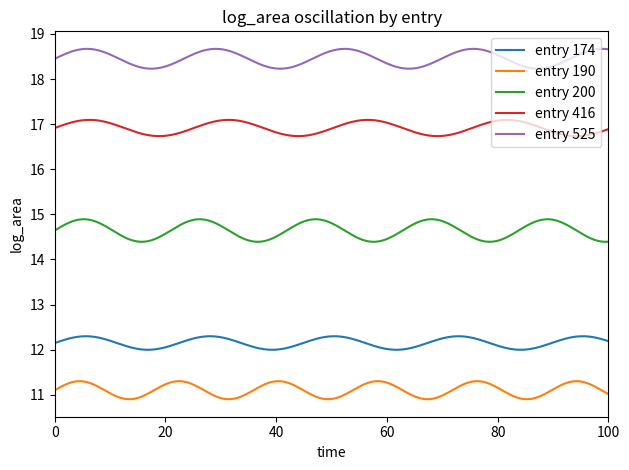

Which series has the widest spread of values?

entry 200